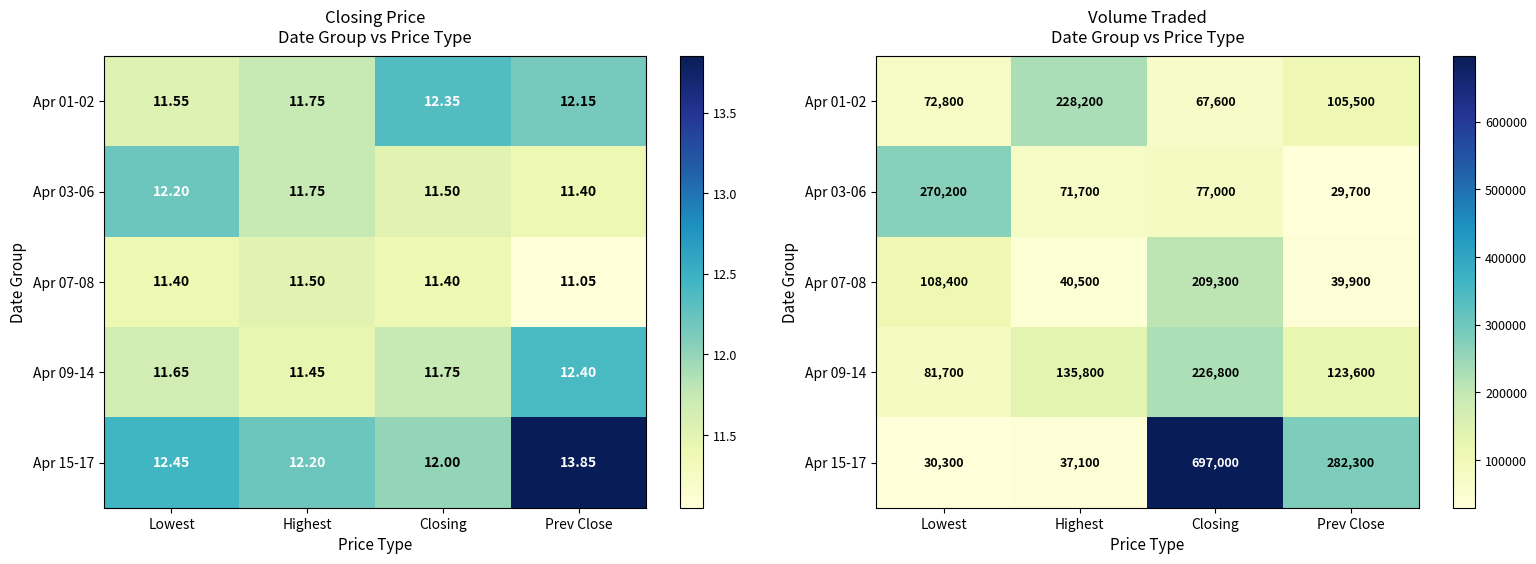

How many series are shown in this chart?

5